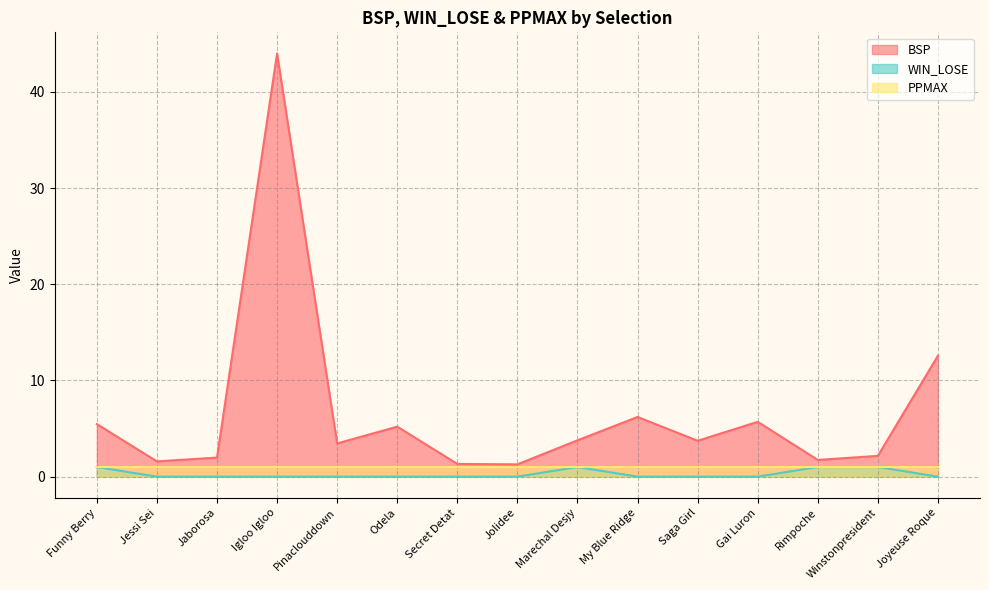

At which category does BSP reach its first local valley?

Jessi Sei